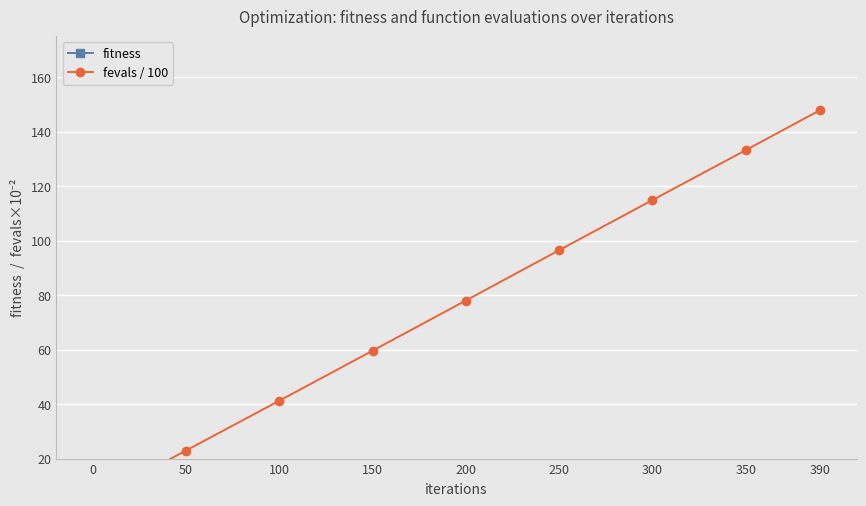

What is the greatest value displayed?

563.0